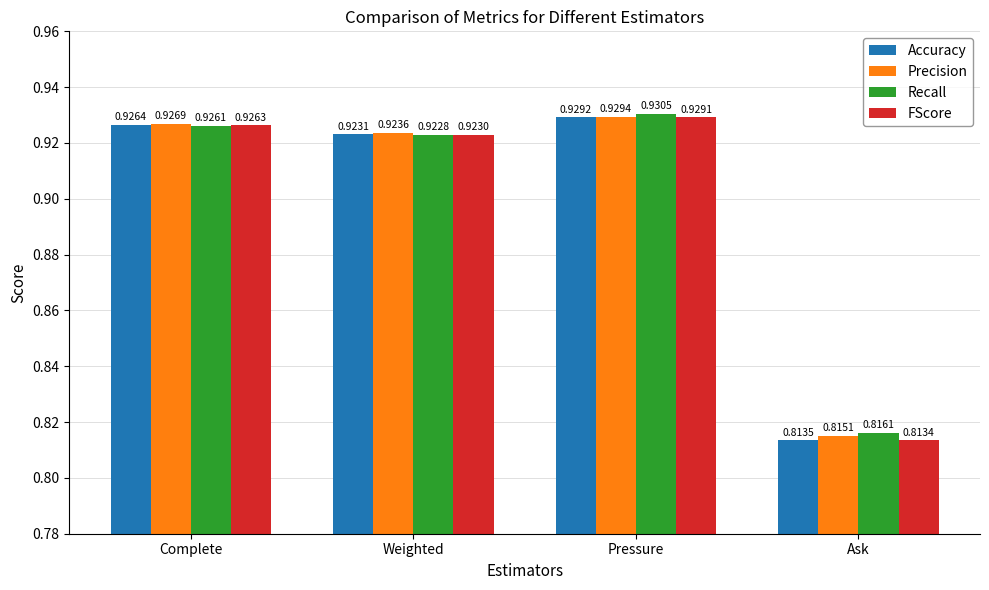

How many bars are there in total?

16